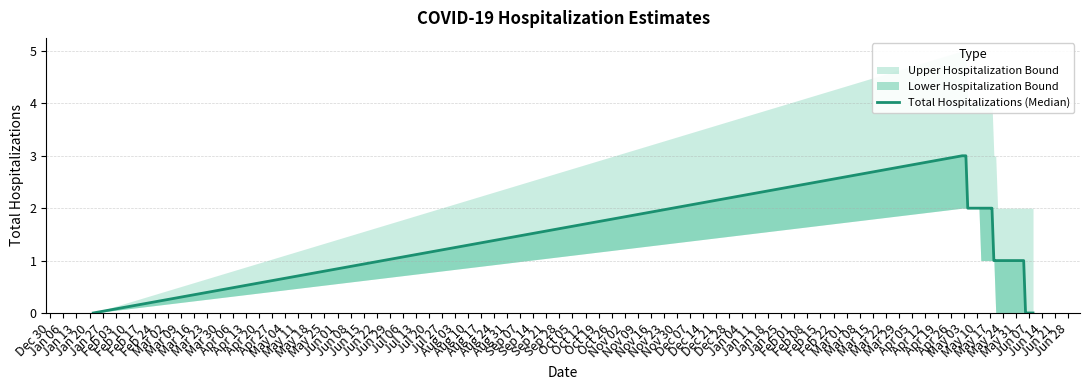

True or false: there are more than 2 points higher than both neighbors.

False